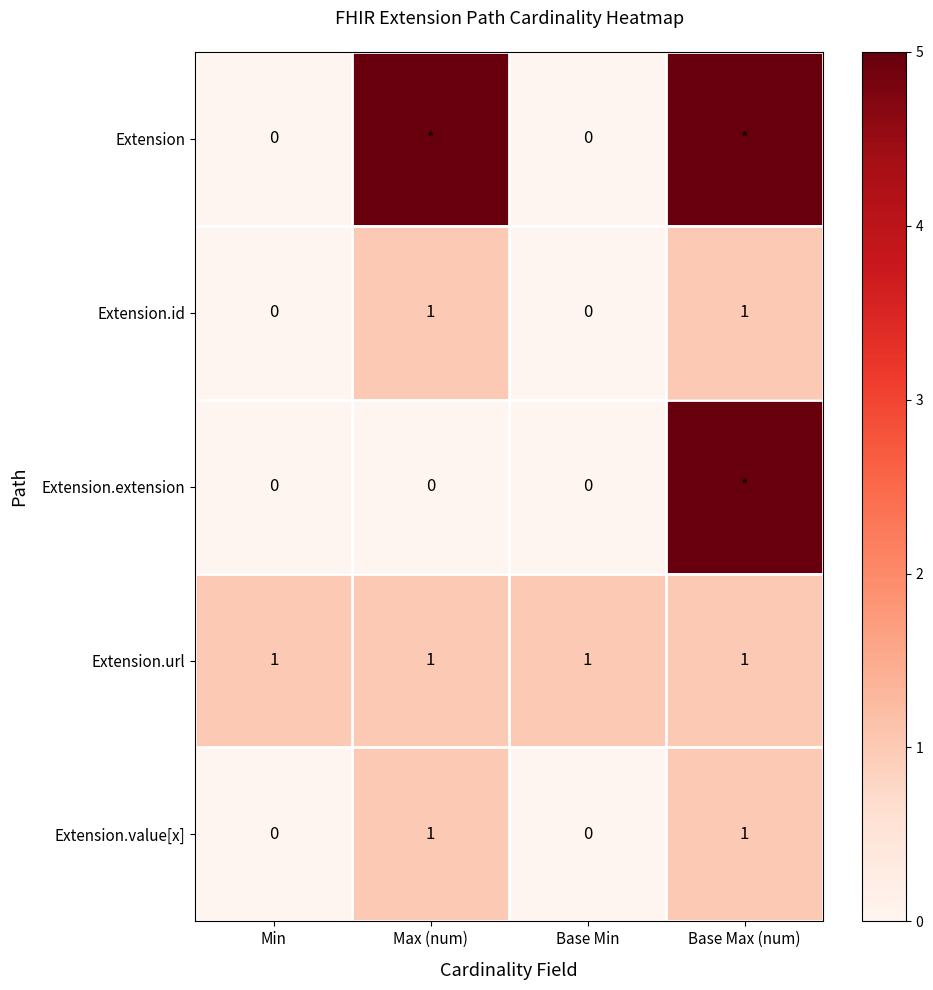

Is the value of Extension.url at Min greater than the value of Extension.value[x] at Base Min?

Yes